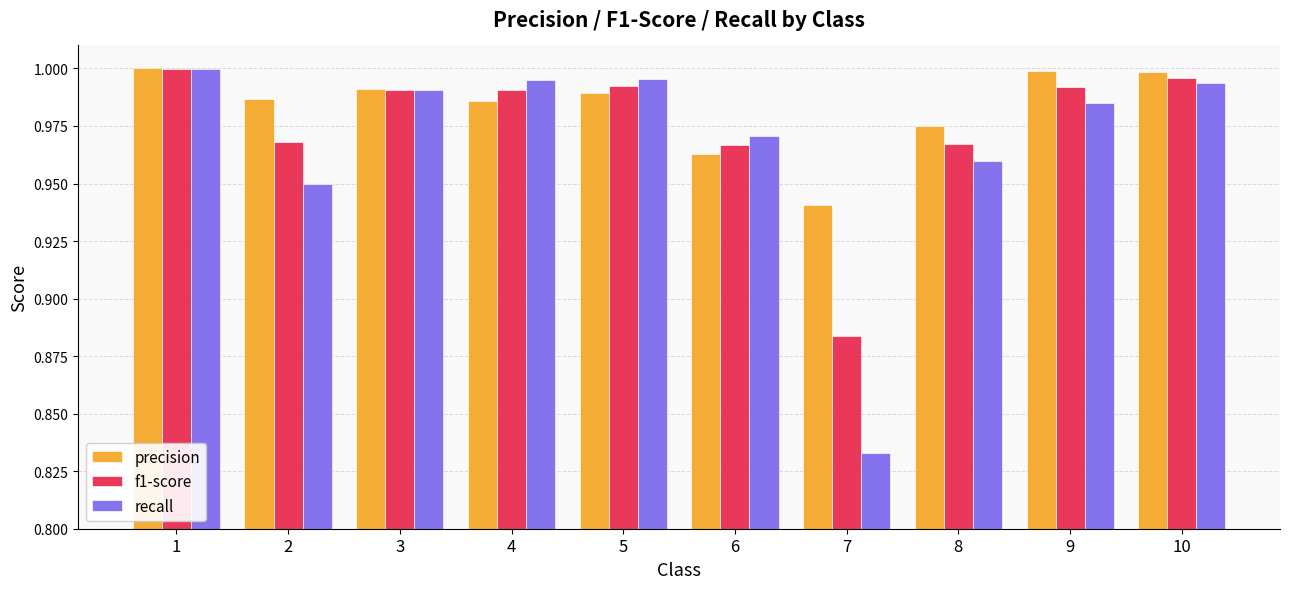

What is the spread (max minus min) of values at 7?

0.1